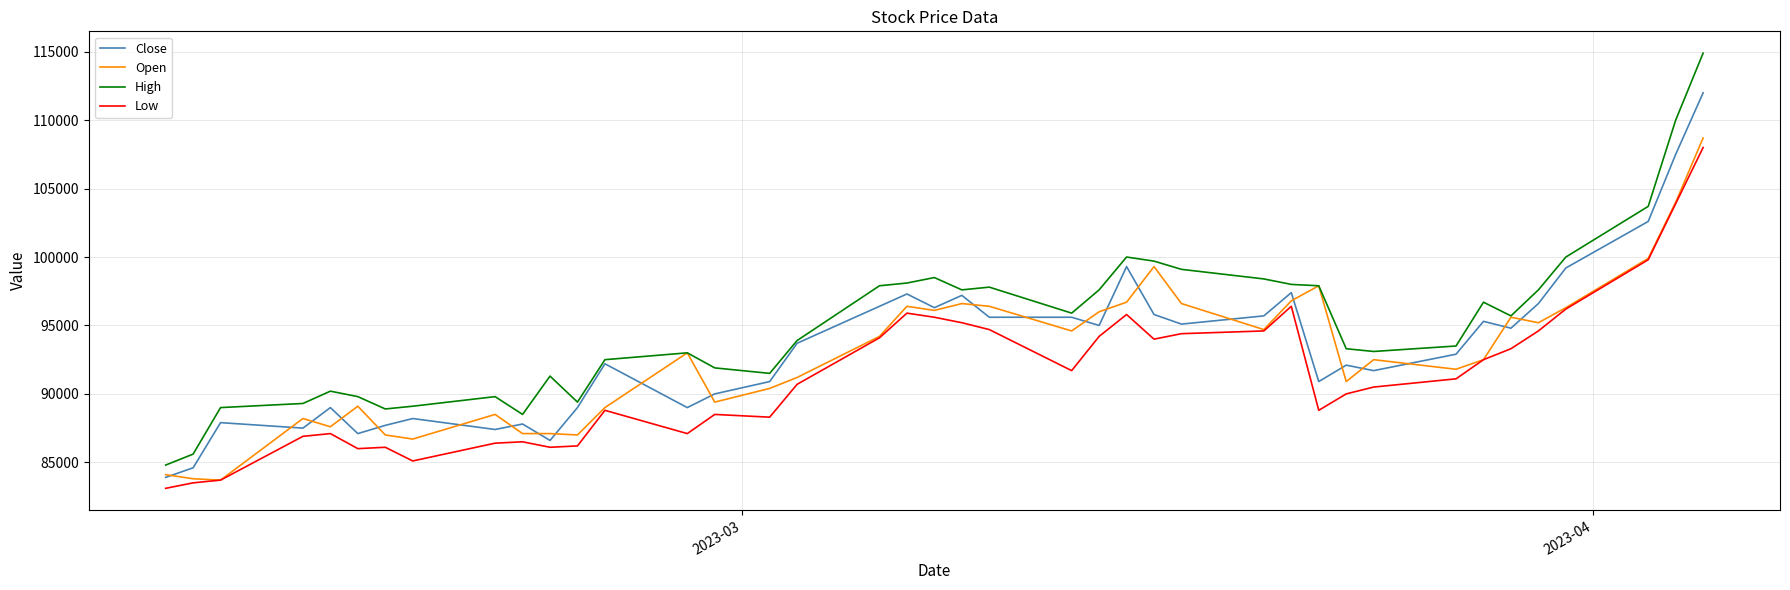

True or false: High and Low intersect in this chart.

False